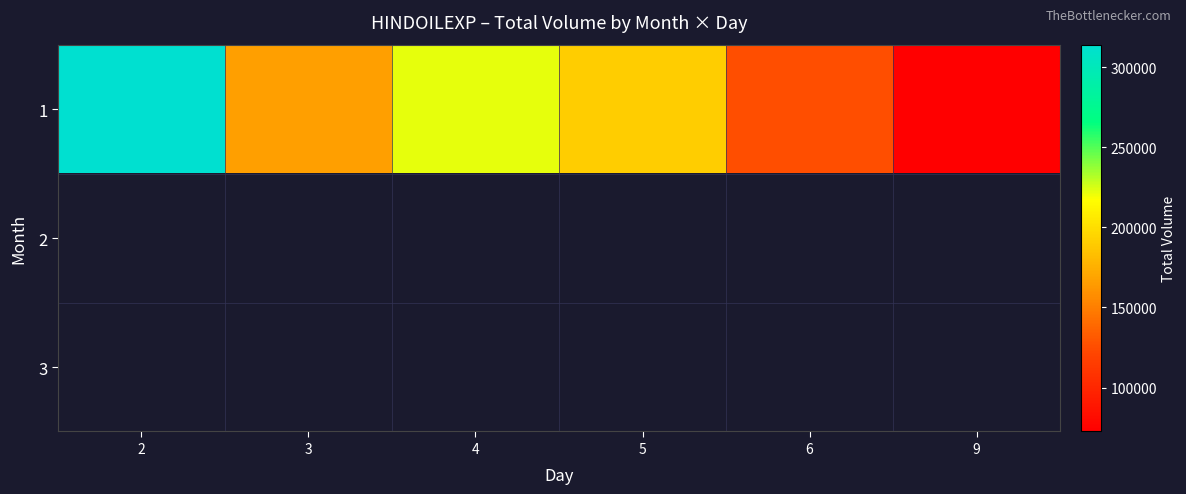

Rank the series by their maximum value, from highest to lowest.

1, 2, 3